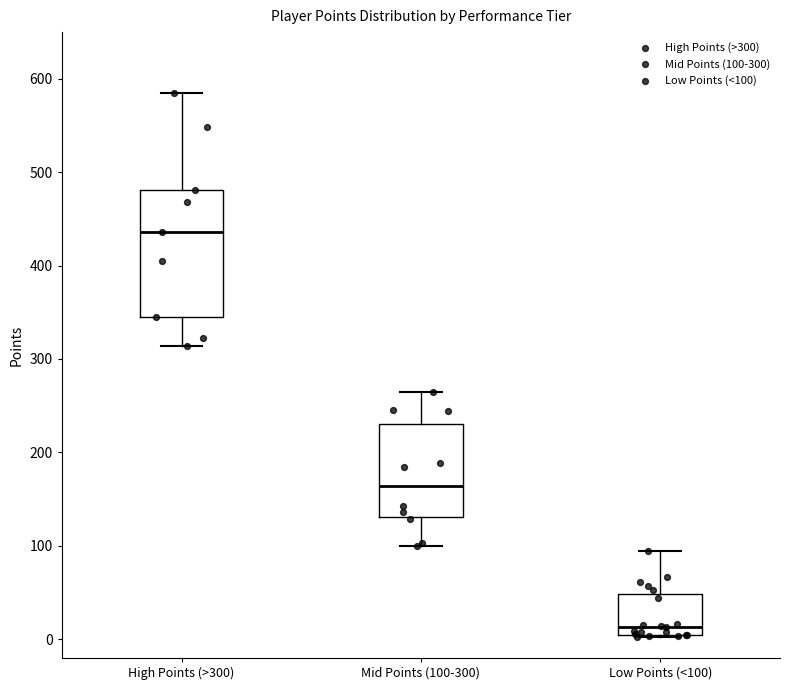

Where does the upper whisker of the box for Low Points (<100) end on the y-axis? The values are not printed on the chart, so give them approximately, as read against the axis.

90